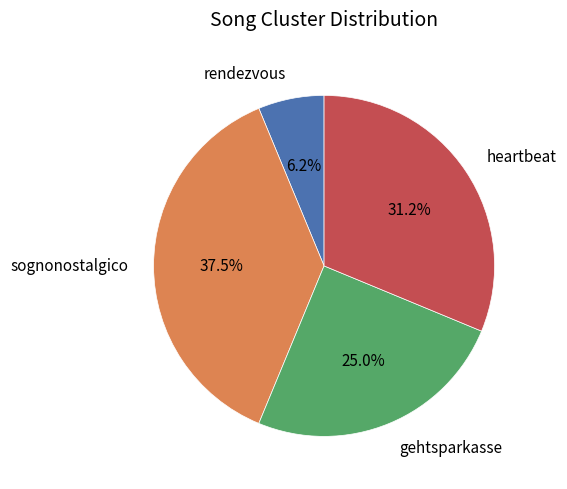

Is there any slice that represents more than half of the pie?

No